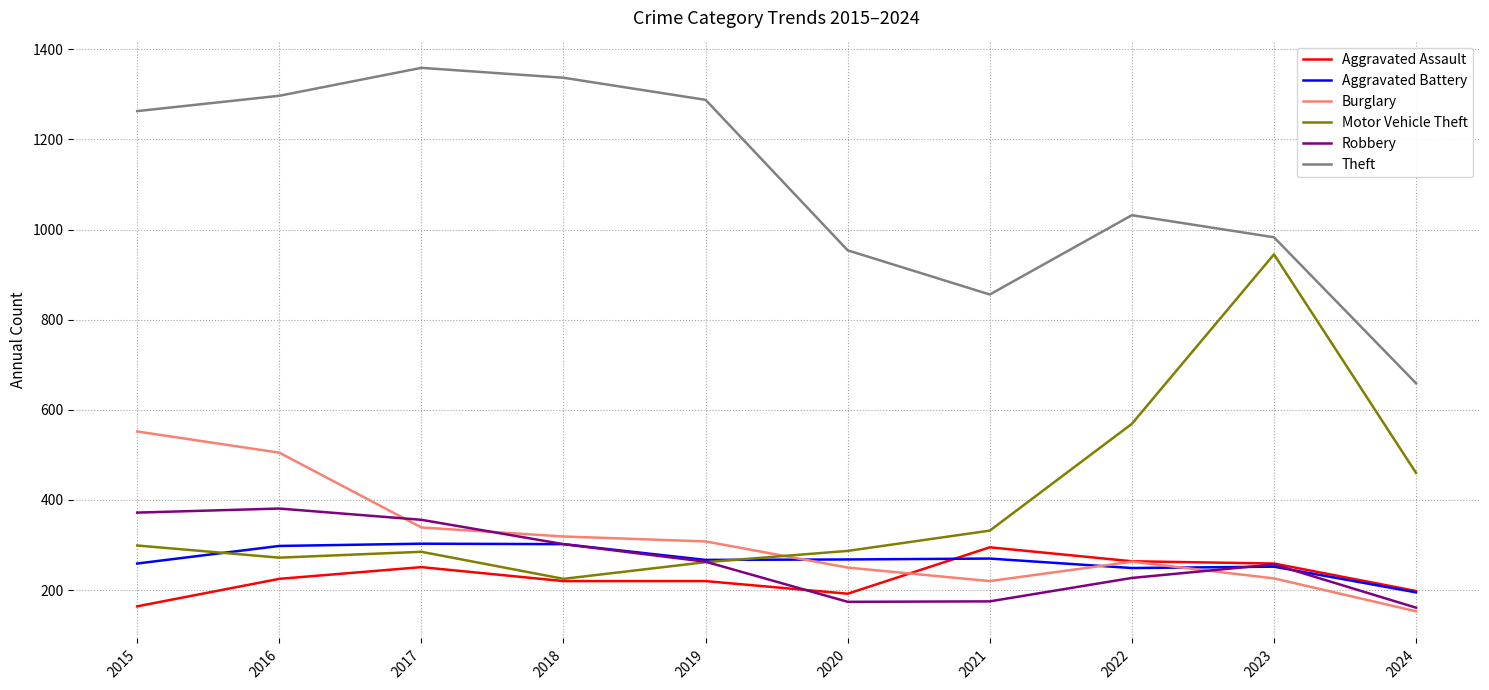

True or false: Burglary and Motor Vehicle Theft intersect in this chart.

True